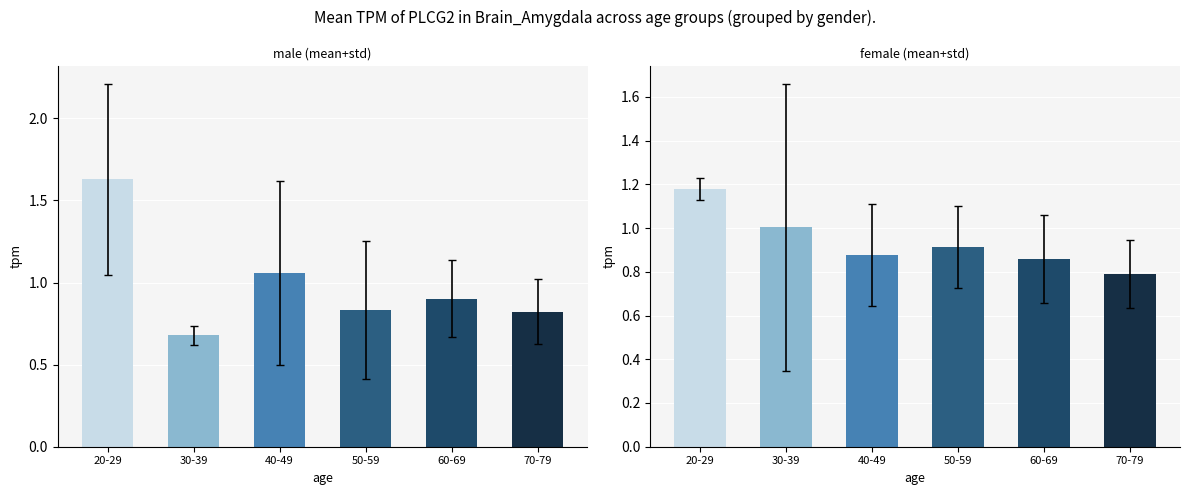

What is the value of the male bar at the 2nd from the left?

0.7